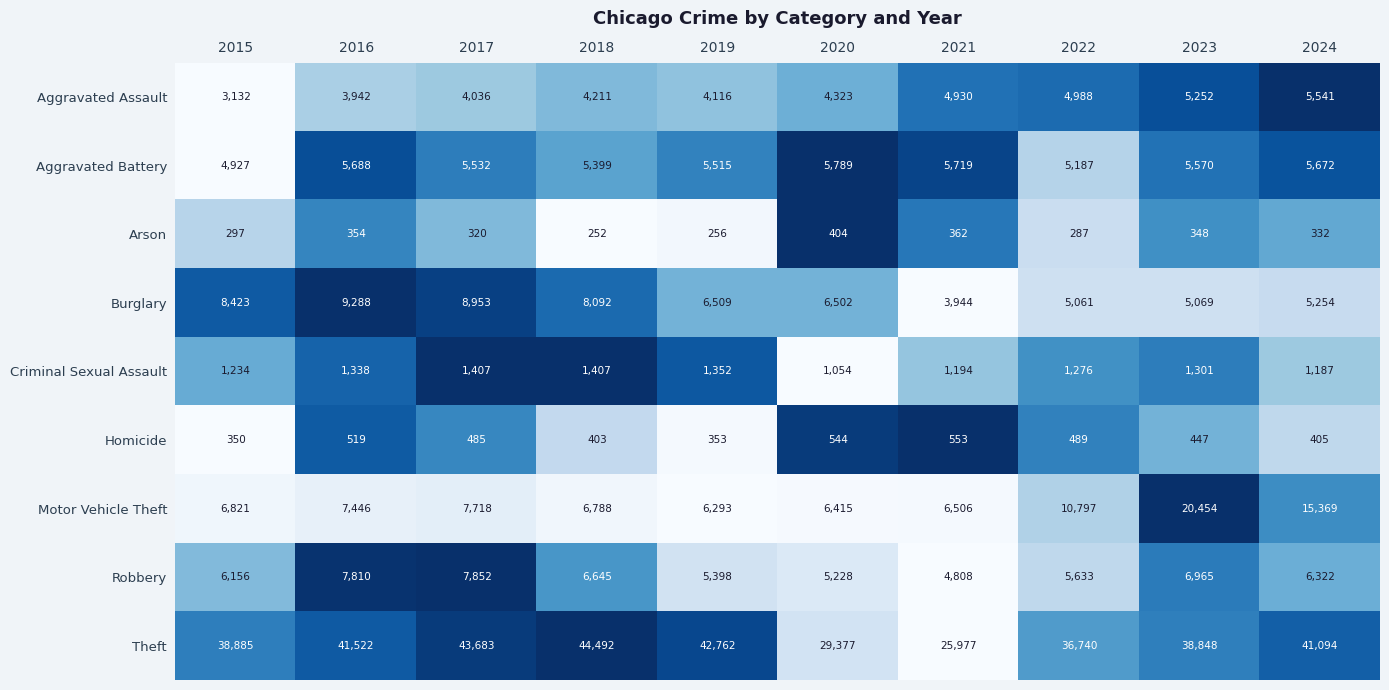

What is the minimum value for Robbery?

4808